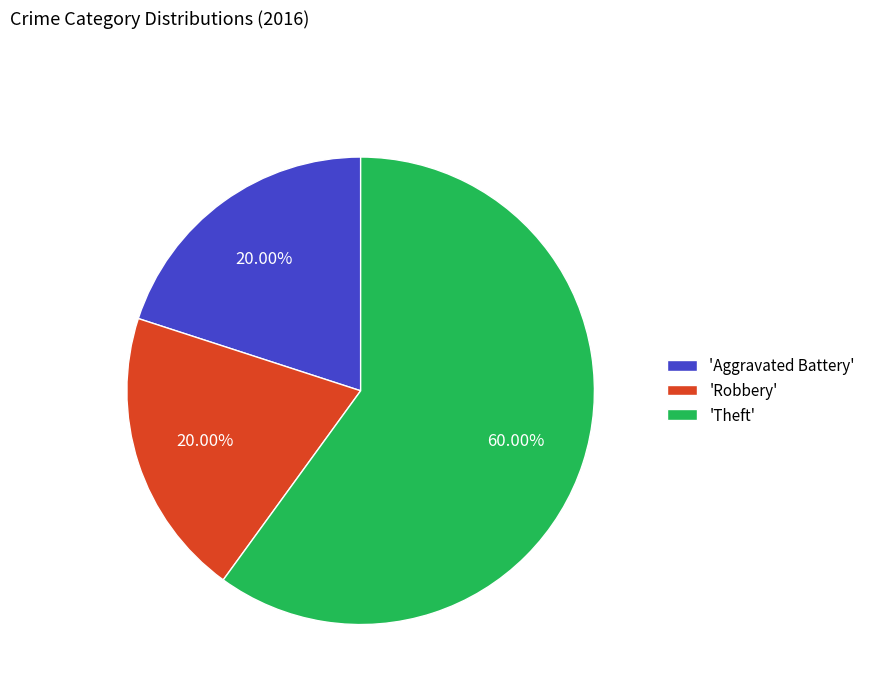

What is the majority slice?

'Theft'